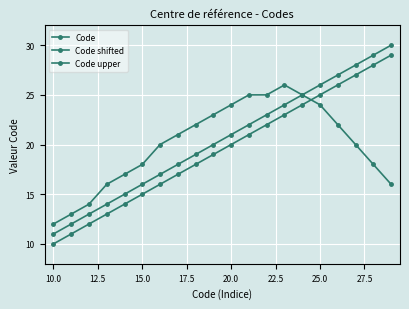

How many values in the Code series are below 20?

10